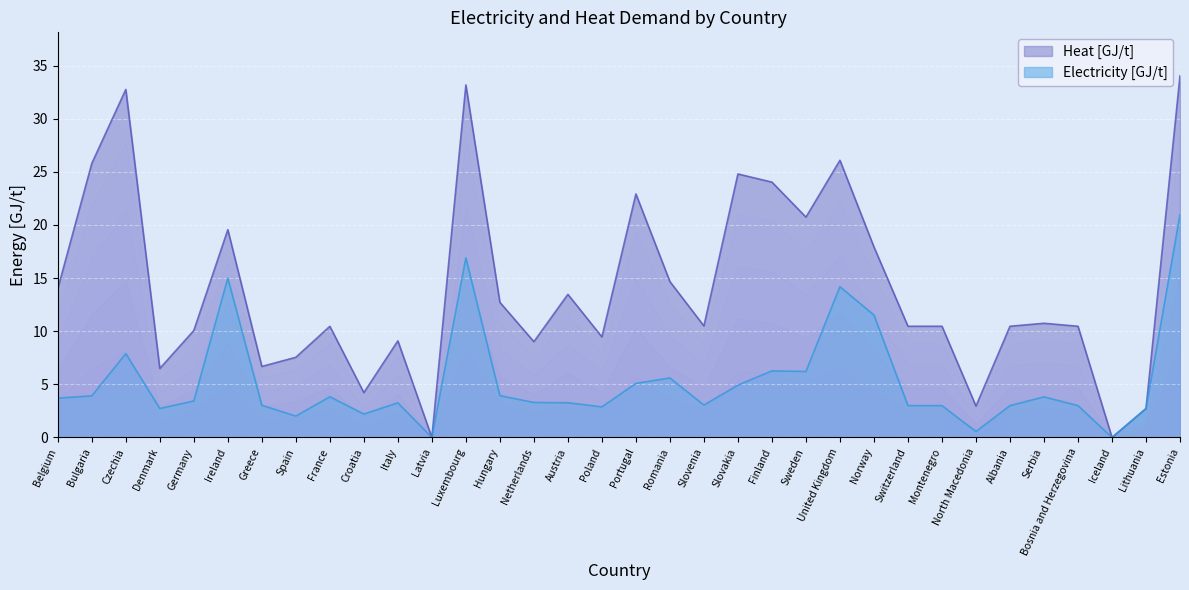

The Heat [GJ/t] series shows 10.5 at Iceland. True or false?

False